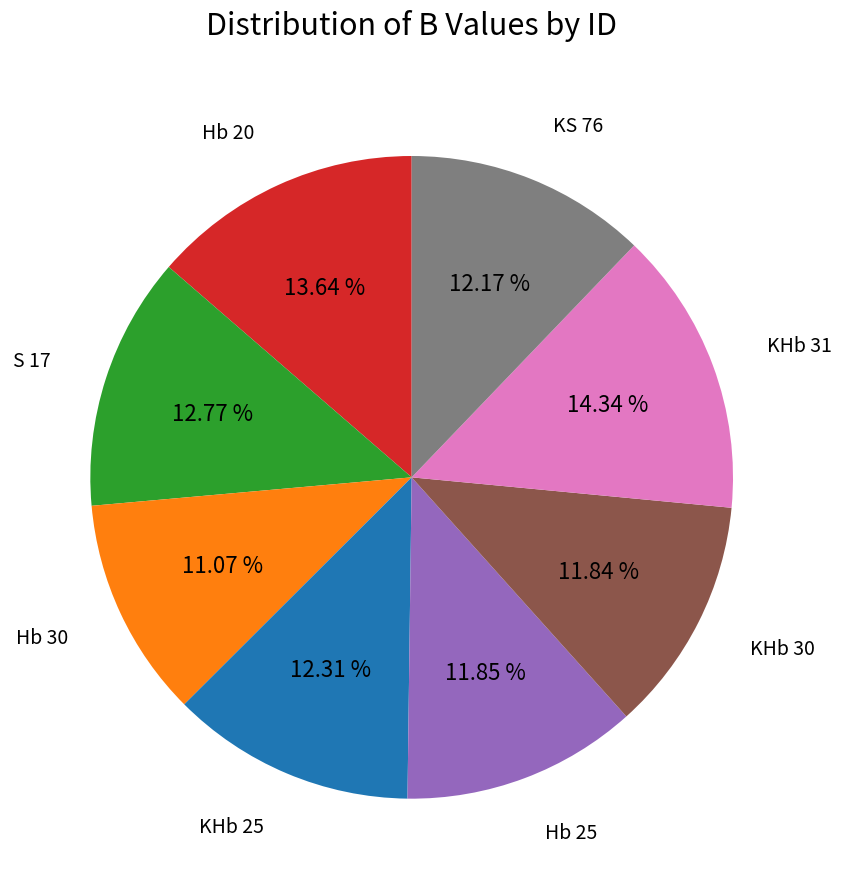

Is there a majority slice in this chart?

No